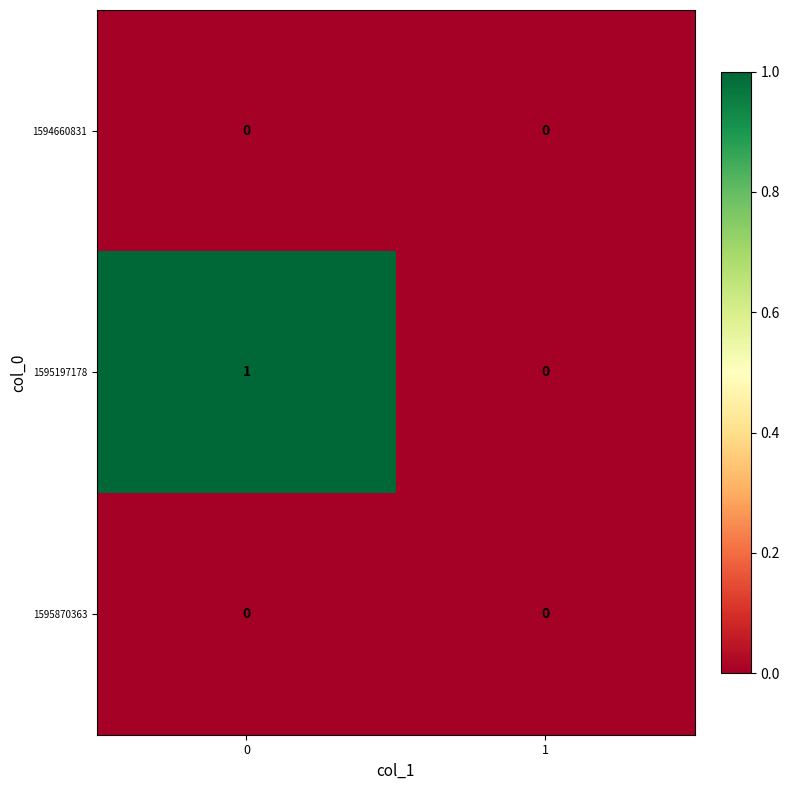

Which series has the largest total across all categories?

1595197178